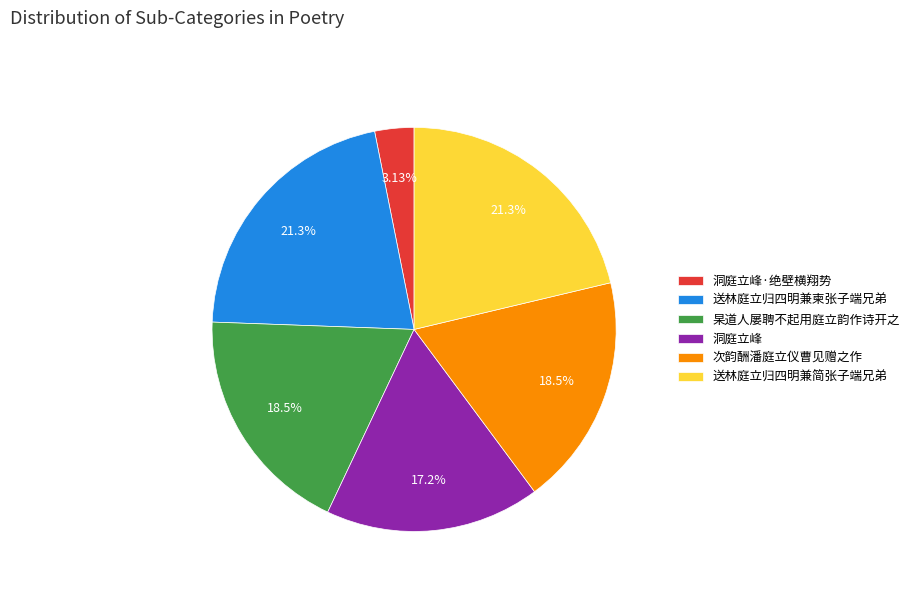

What is the smallest slice in the pie chart?

洞庭立峰·绝壁横翔势